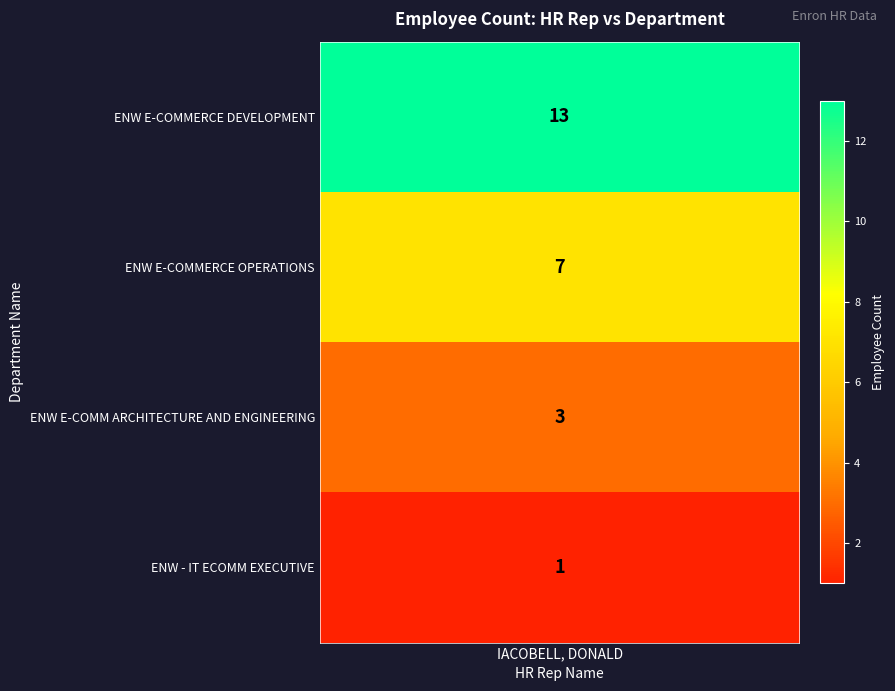

Which series has the widest spread of values?

ENW E-COMMERCE DEVELOPMENT